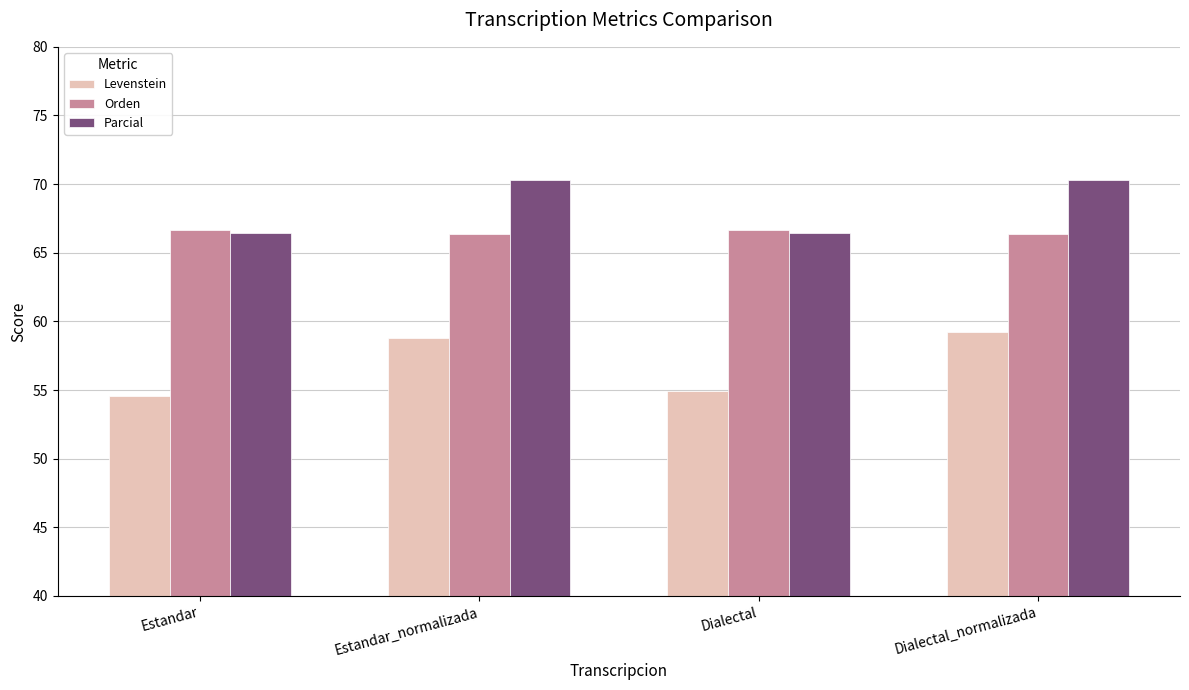

Which category has the highest value in the Levenstein series?

Dialectal_normalizada